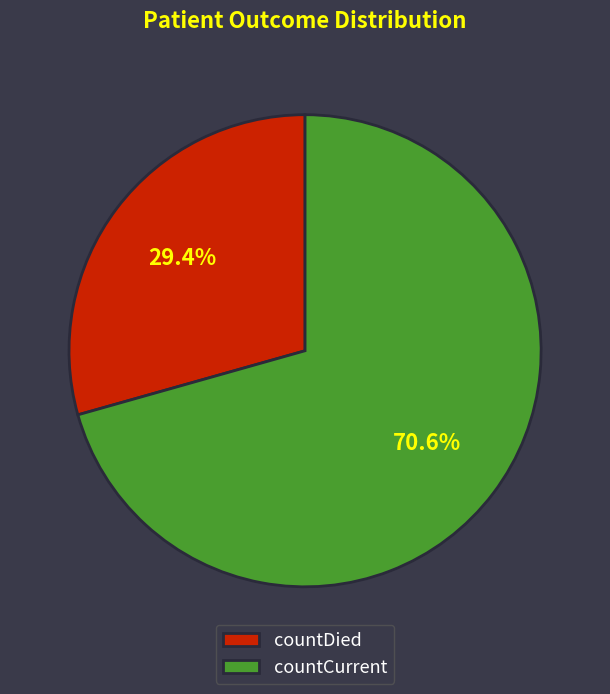

To the nearest percent, what is the difference between the countCurrent and countDied slice percentages?

41%